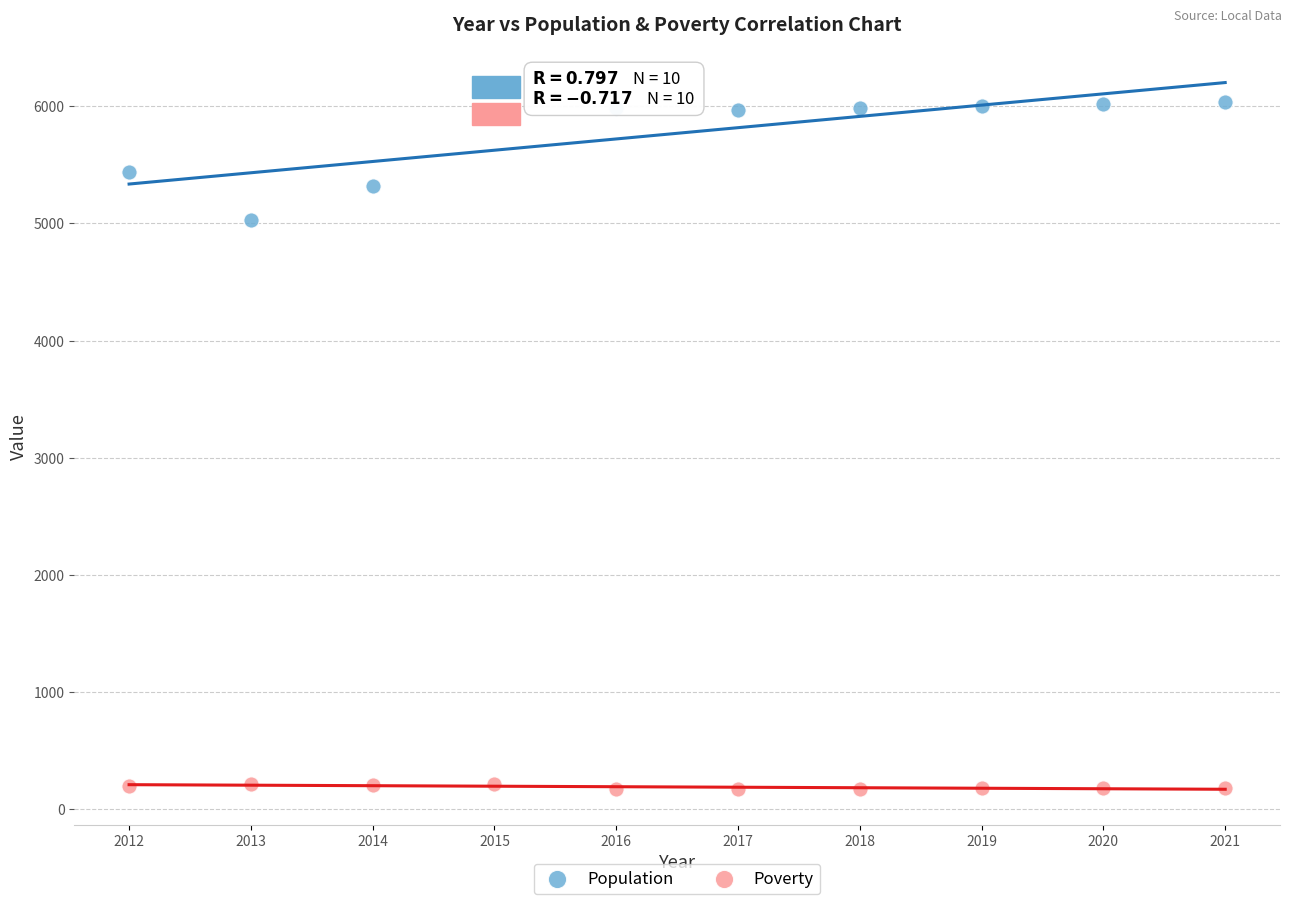

Which series has the widest spread of Y values?

Population